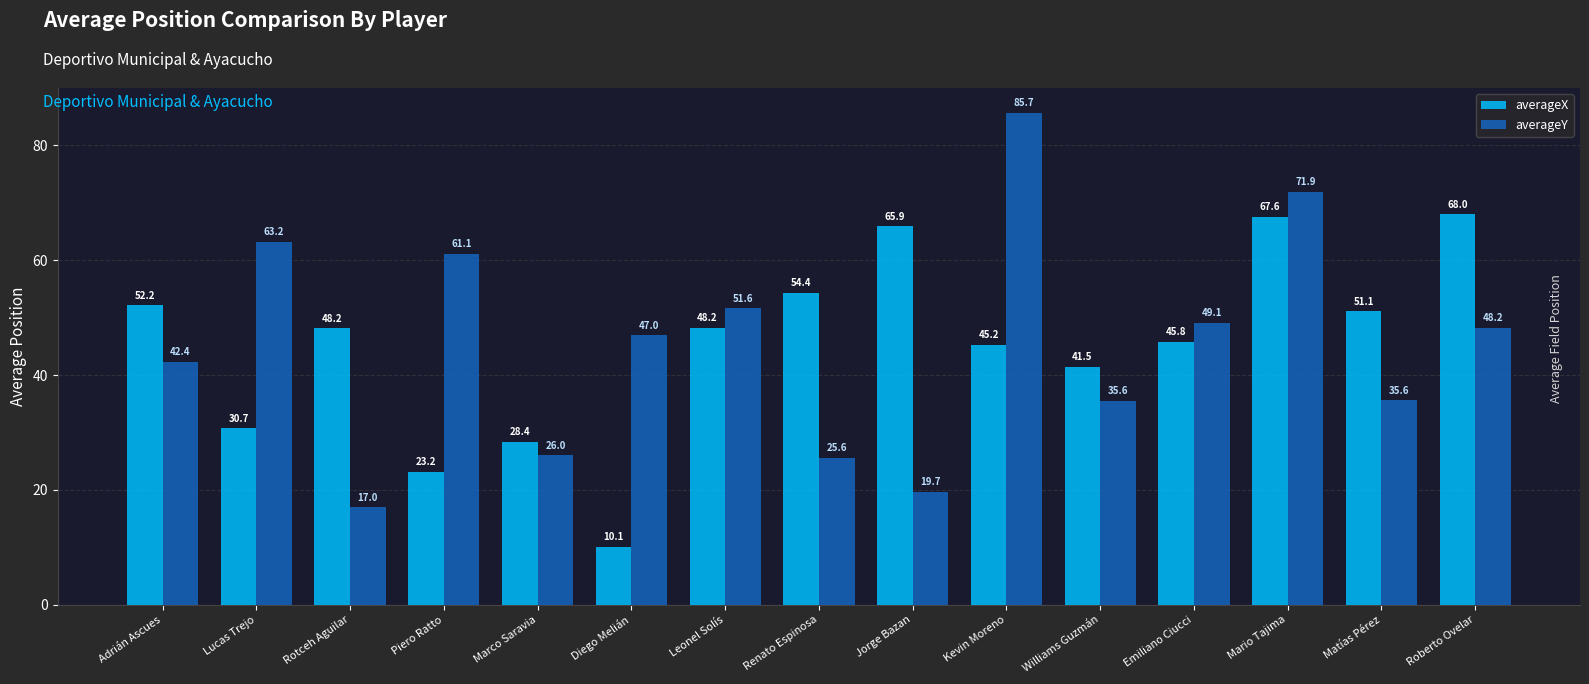

At which category is the sum across all series the highest?

Mario Tajima